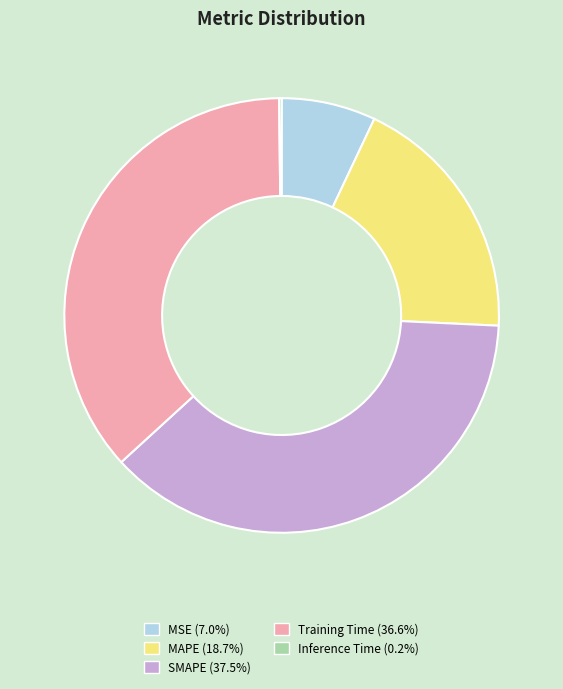

Is there a majority slice in this chart?

No